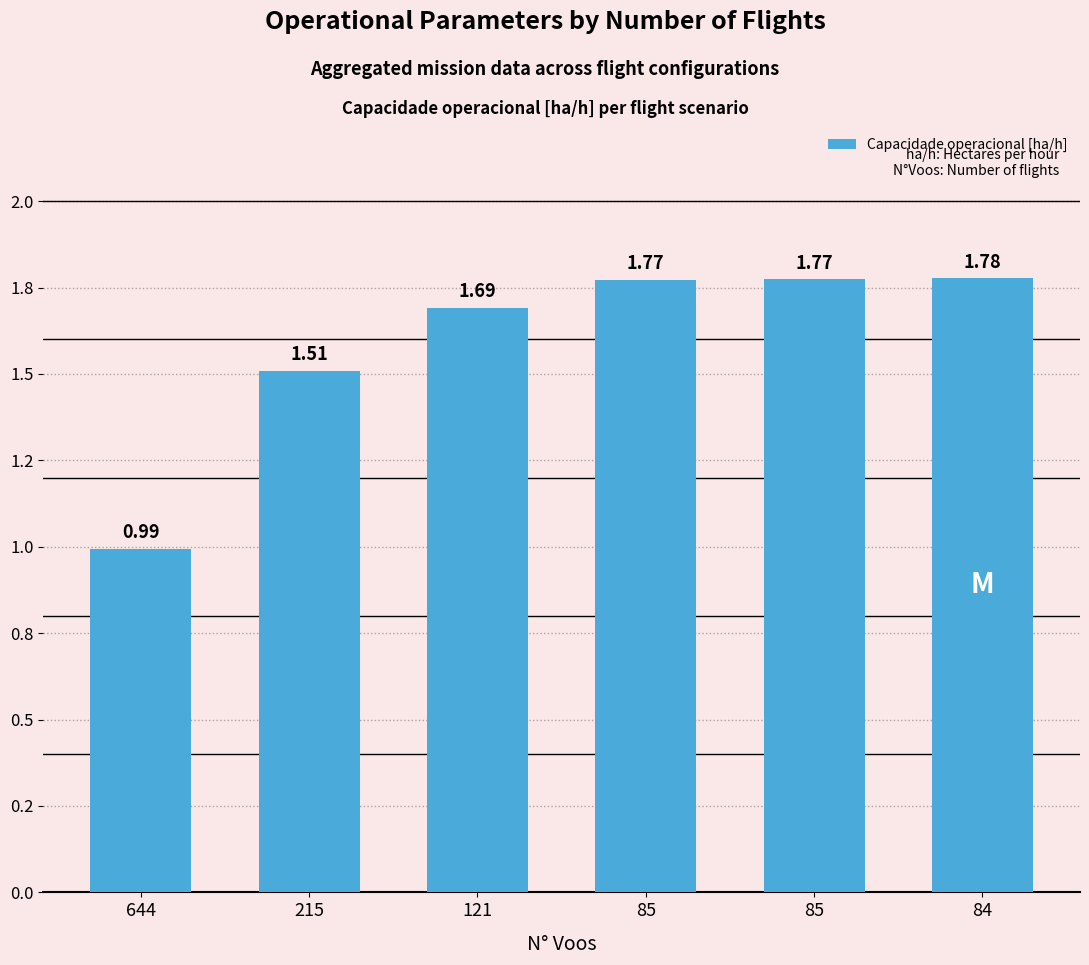

At which category does the chart reach its peak across all series?

84